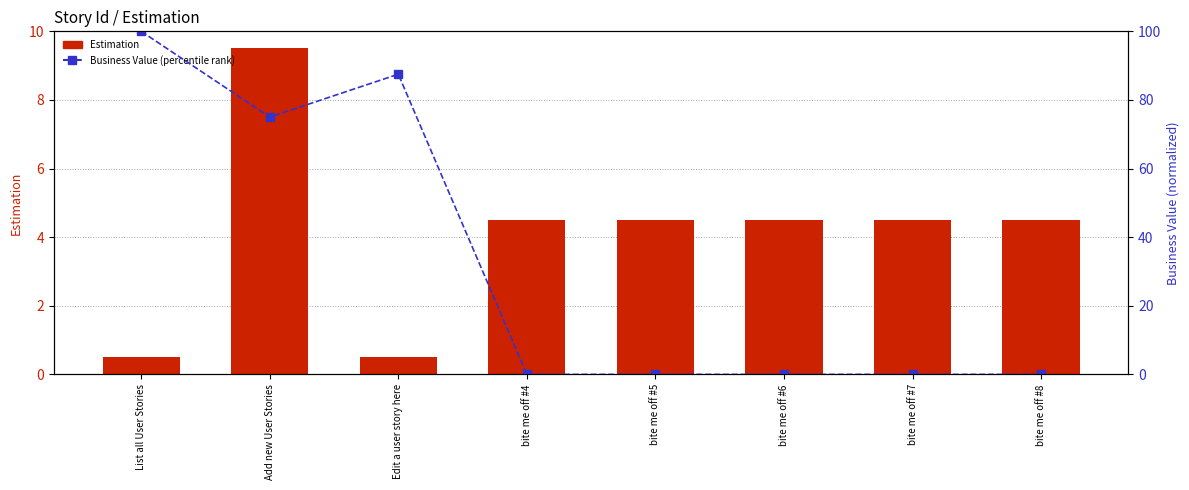

Reading right to left, list all the values displayed in this chart.

Estimation: bite me off #8=4.5	bite me off #7=4.5	bite me off #6=4.5	bite me off #5=4.5	bite me off #4=4.5	Edit a user story here=0.5	Add new User Stories=9.5	List all User Stories=0.5
Business Value (percentile rank): bite me off #8=0.0	bite me off #7=0.0	bite me off #6=0.0	bite me off #5=0.0	bite me off #4=0.0	Edit a user story here=87.5	Add new User Stories=75.0	List all User Stories=100.0